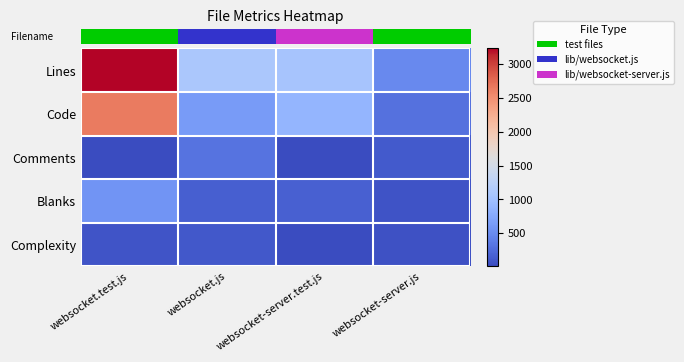

What is the difference between the highest and lowest values at websocket.test.js?

3213